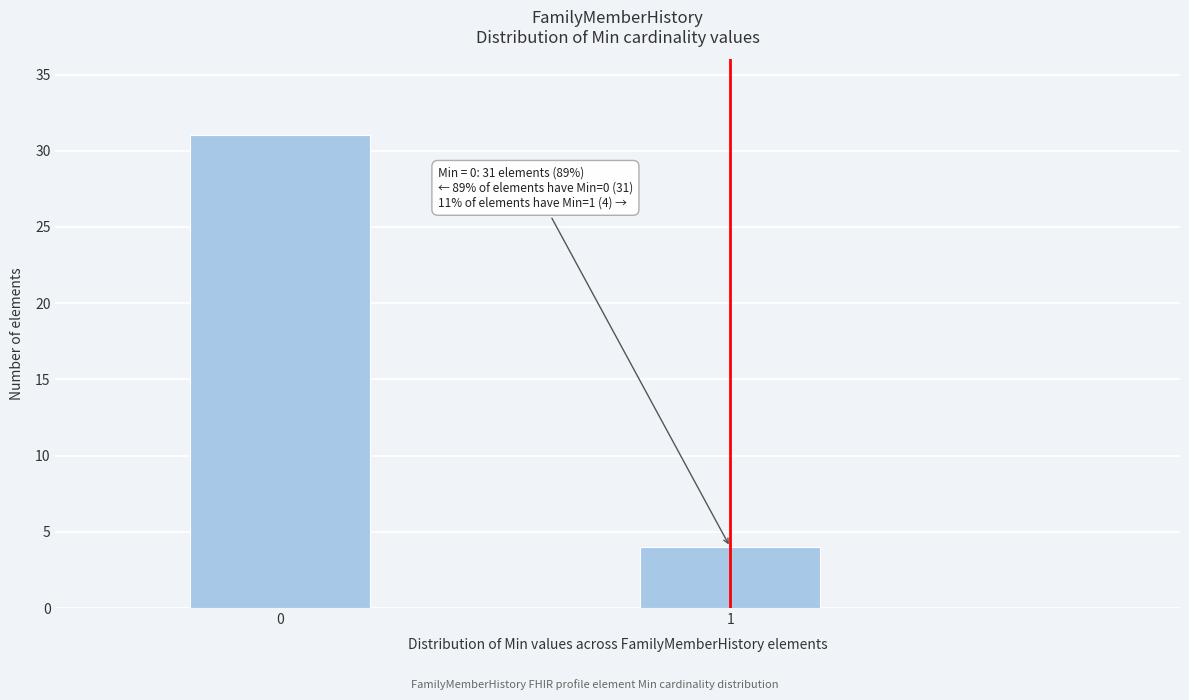

Reading left to right, extract all data points from this chart.

31	4